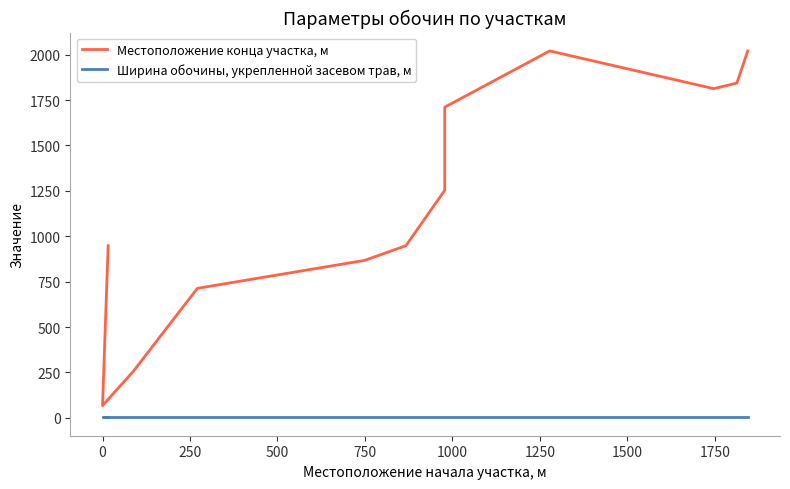

Which series has the largest total across all categories?

Местоположение конца участка, м